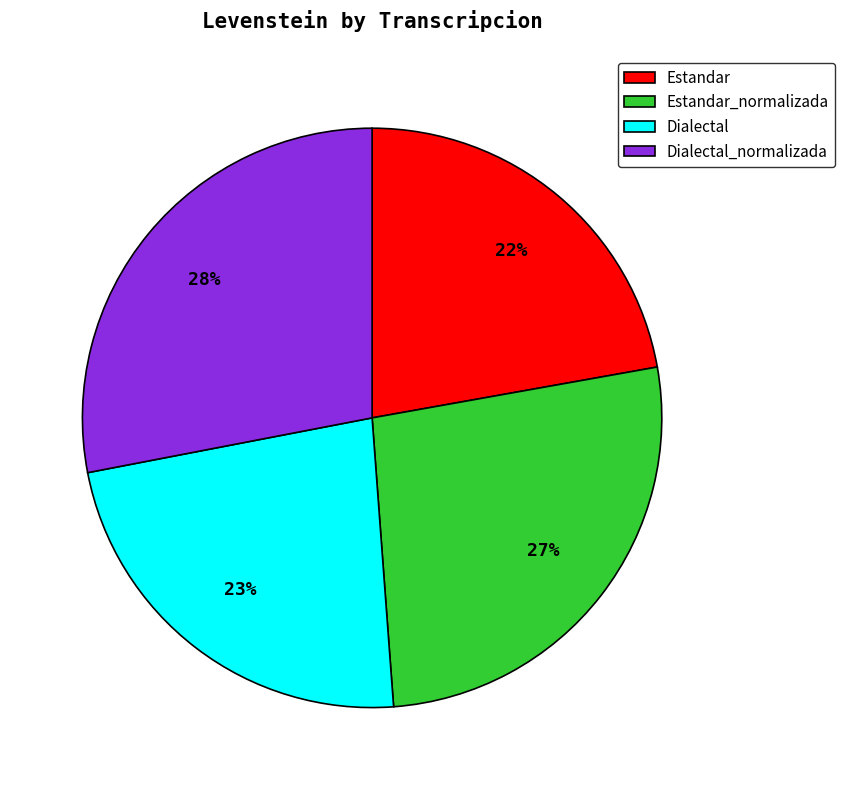

Count the number of slices in the pie.

4